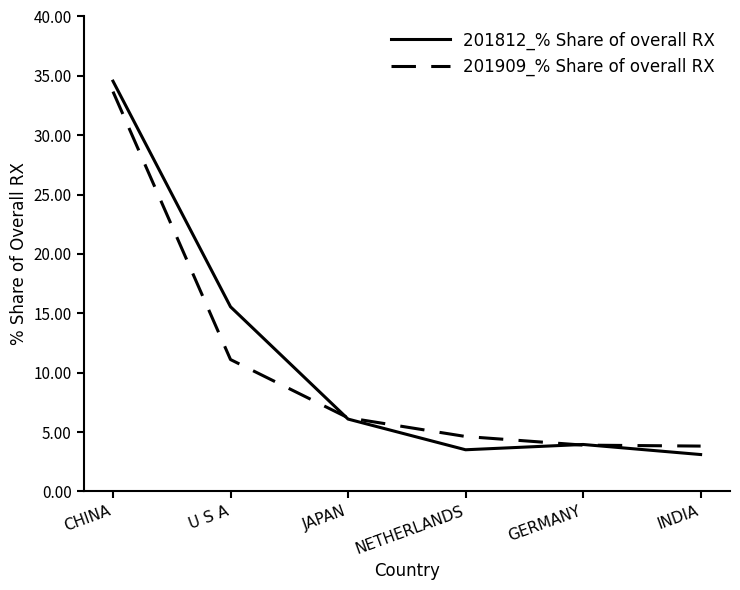

What is the spread (max minus min) of values at INDIA?

0.7